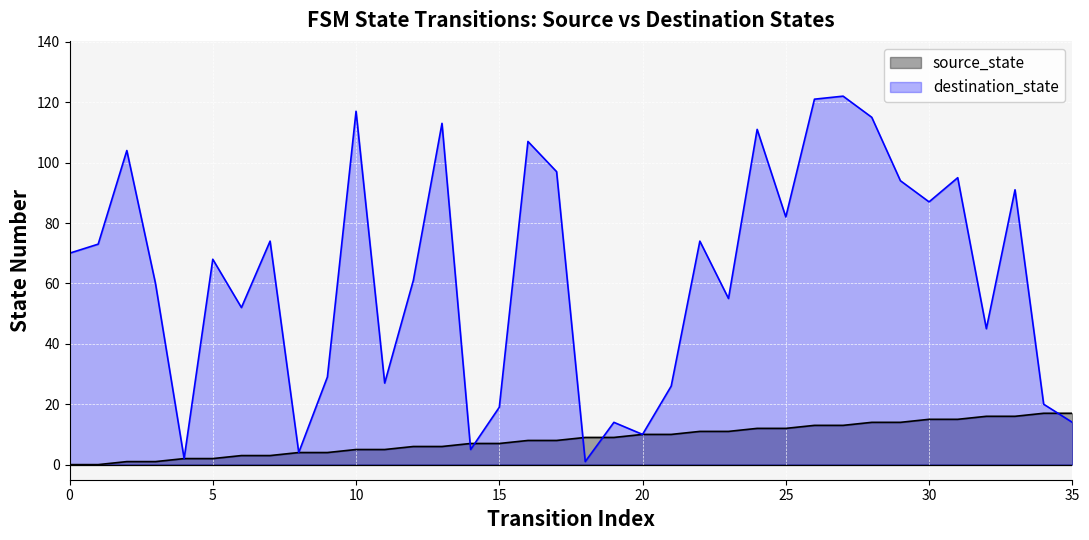

Which series reaches the minimum Y coordinate?

source_state